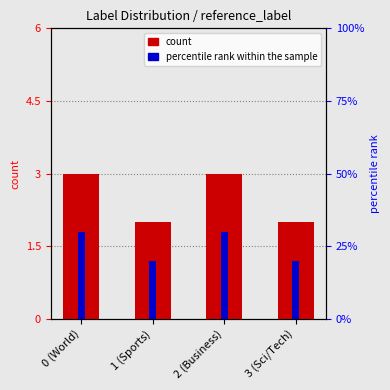

How many series are shown in this chart?

2